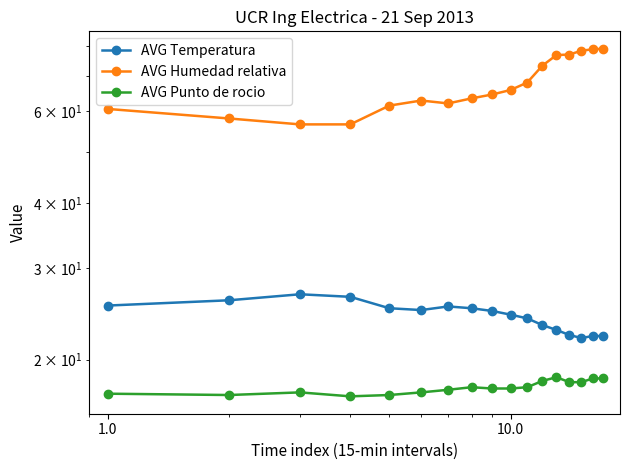

How many series are shown in this chart?

3